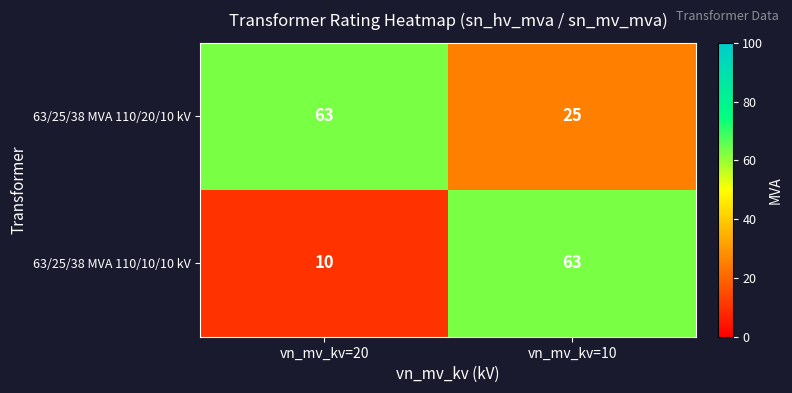

Reading left to right, extract all data points from this chart.

63/25/38 MVA 110/20/10 kV: 63	25
63/25/38 MVA 110/10/10 kV: 10	63